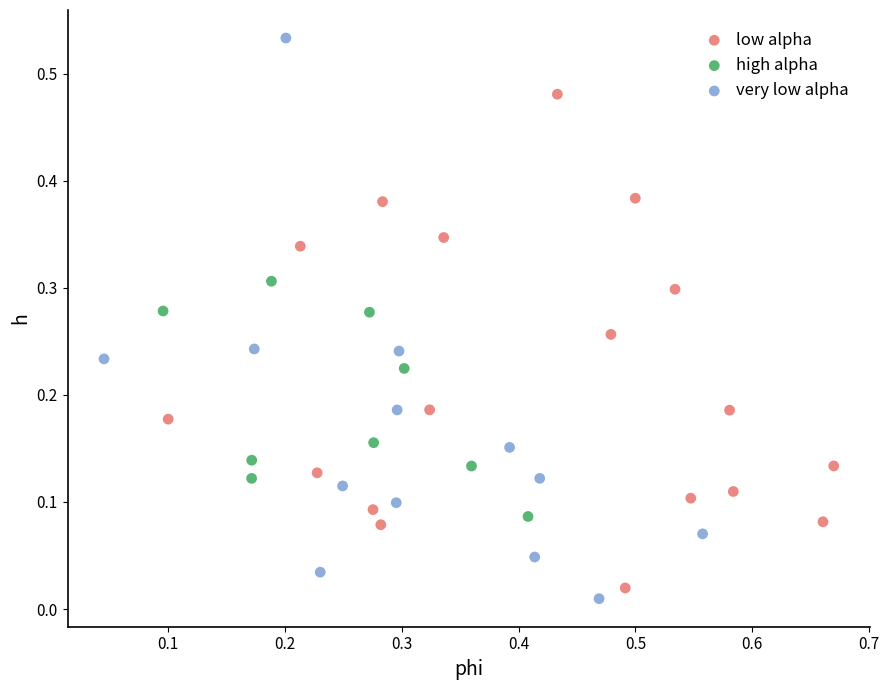

Which series reaches the minimum Y coordinate?

very low alpha